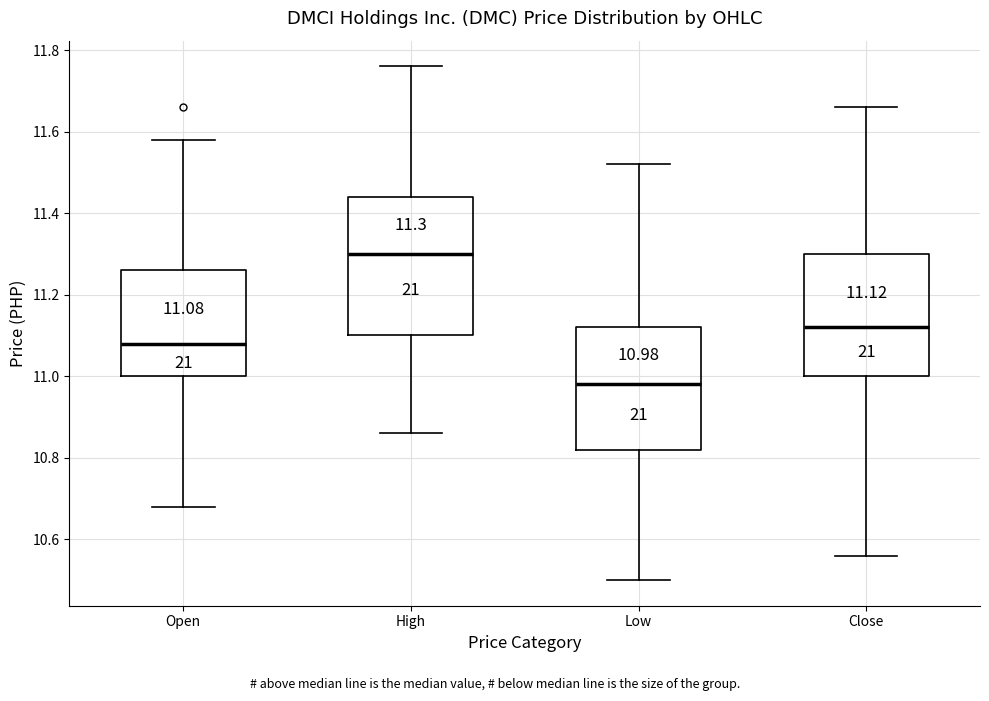

Comparing the boxes themselves (not the whiskers), which one is the tallest?

High